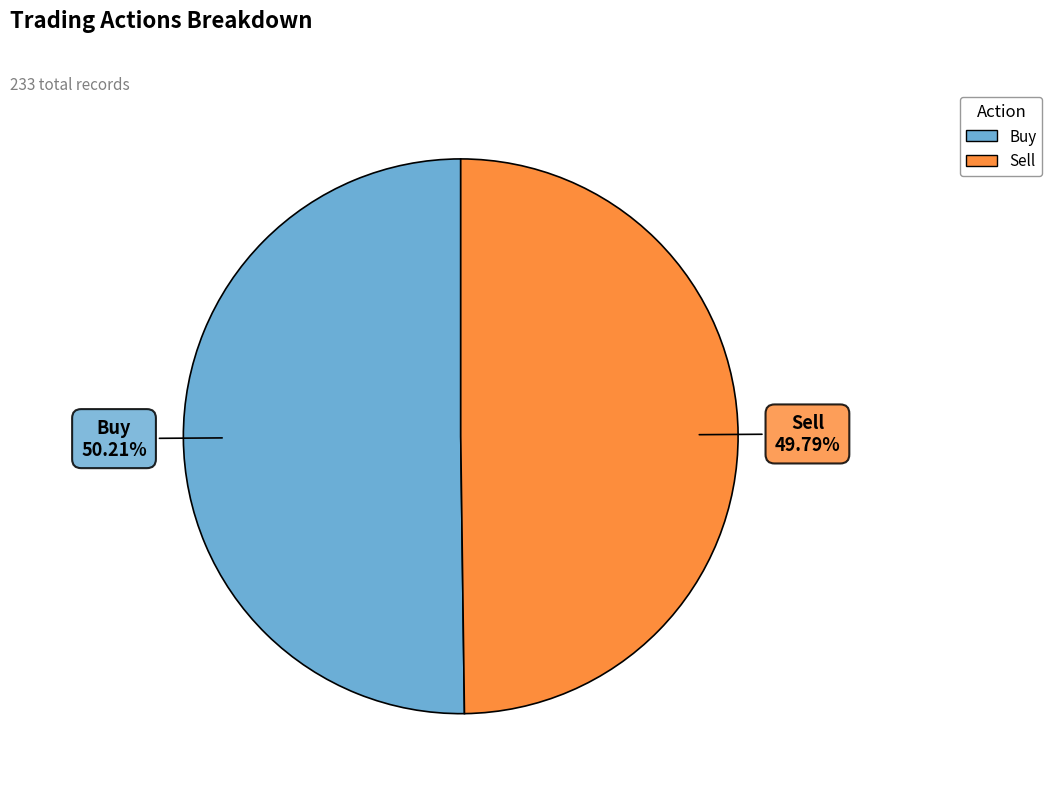

How many segments does this pie chart have?

2